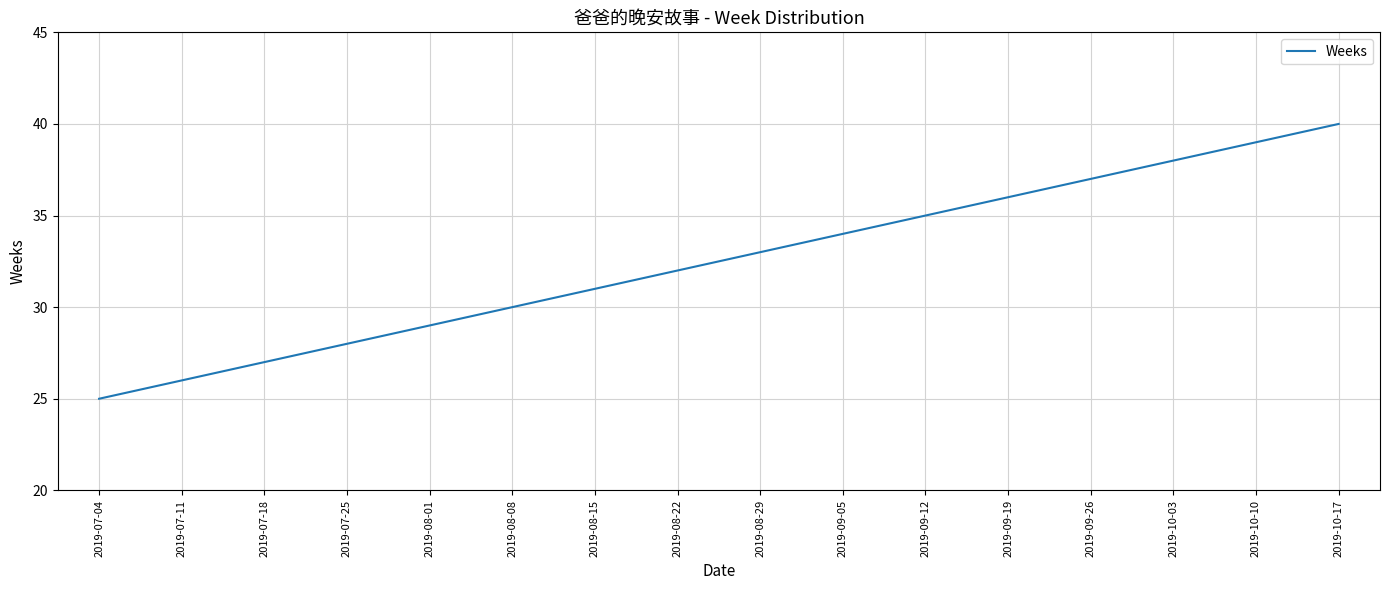

True or false: the data has more than 2 interior local peaks.

False